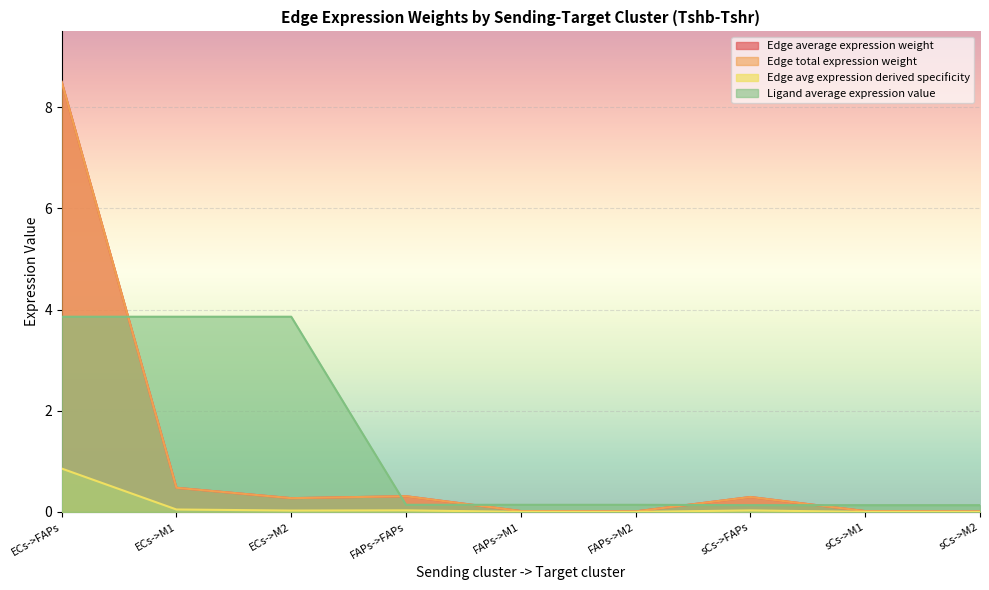

Which category has the highest value in the Edge average expression weight series?

ECs->FAPs